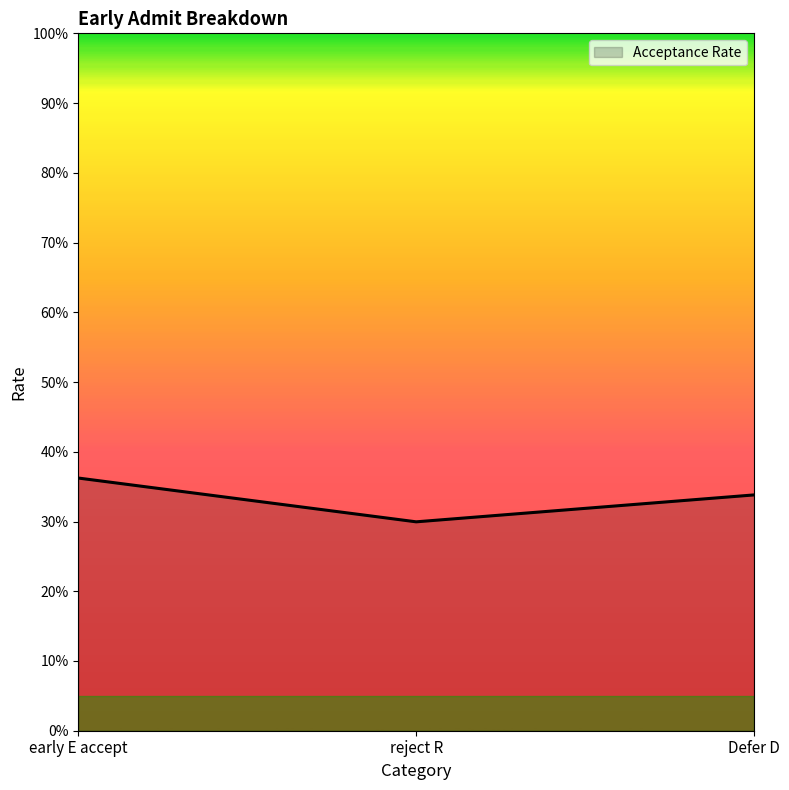

At which category does the chart reach its peak across all series?

early E accept